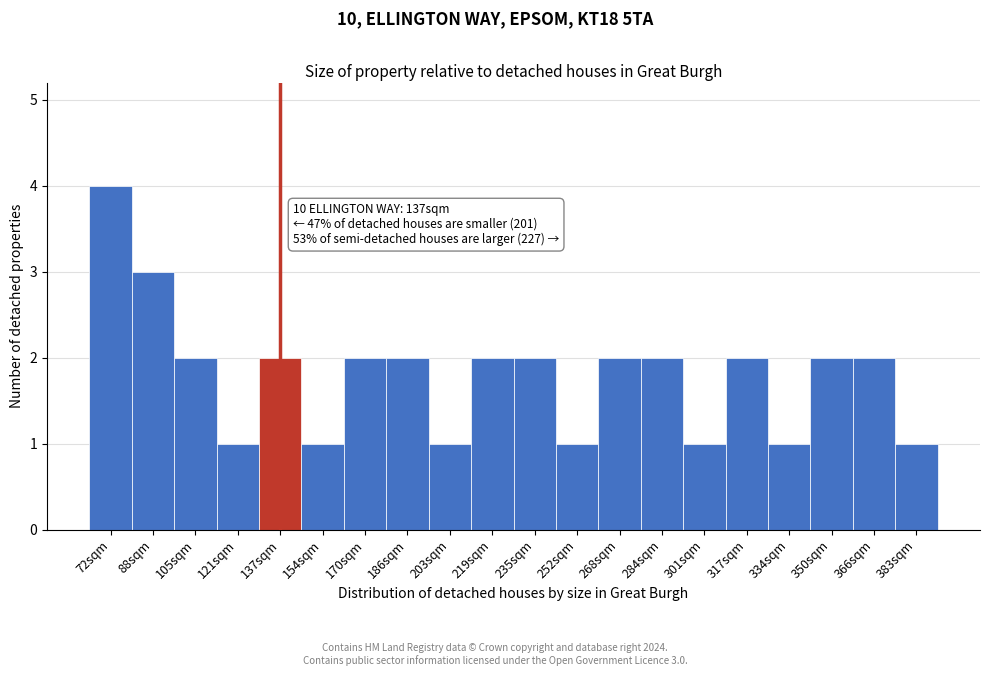

Reading left to right, extract all data points from this chart.

4	3	2	1	2	1	2	2	1	2	2	1	2	2	1	2	1	2	2	1